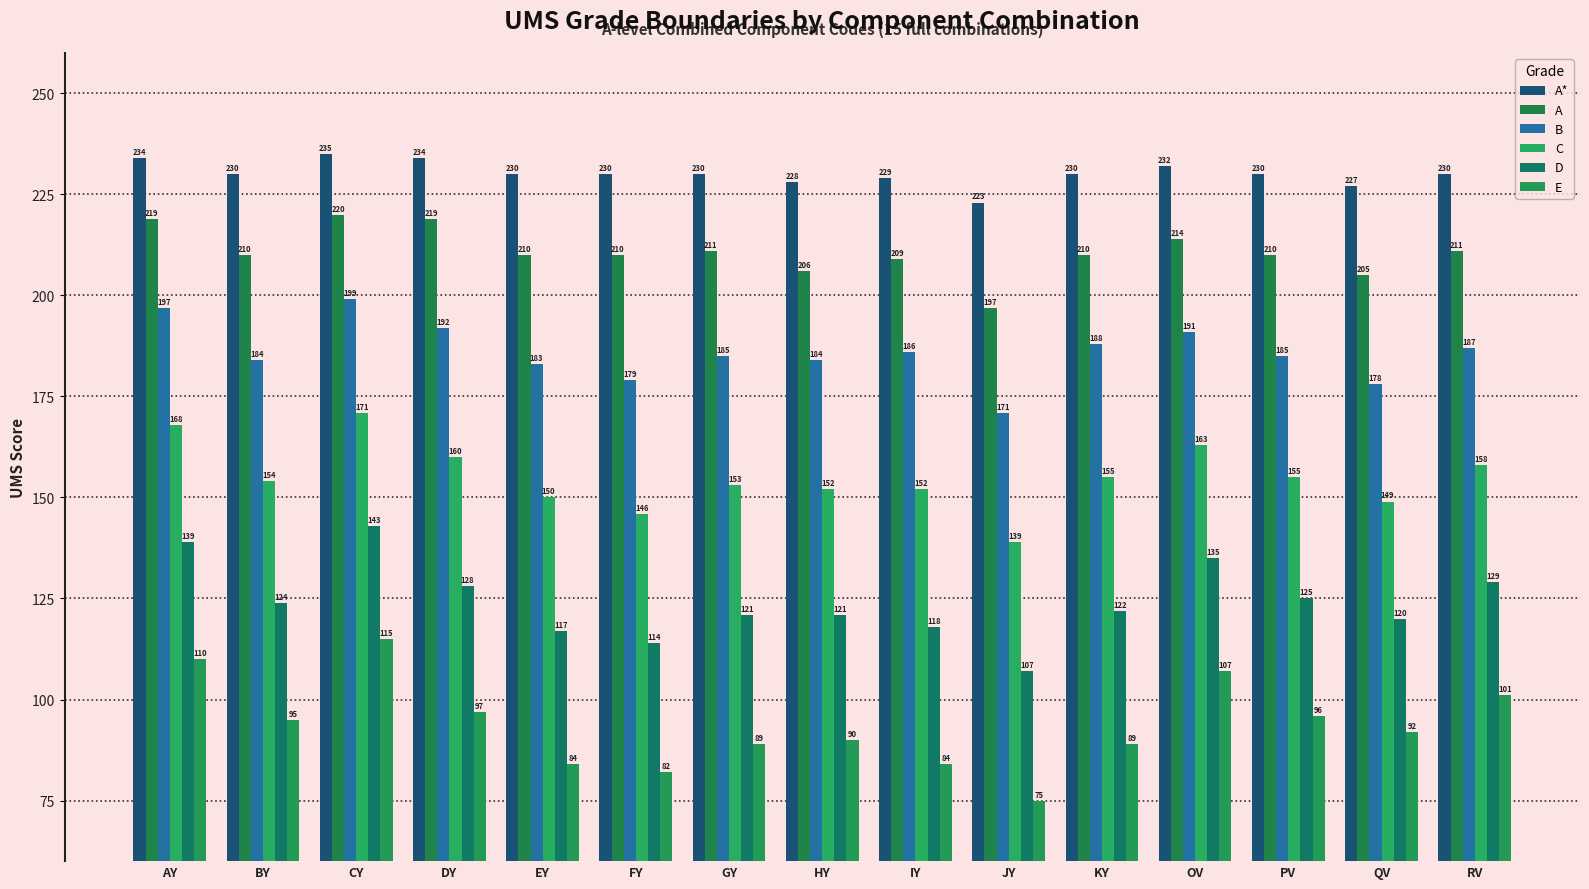

What is the difference between the maximum and second lowest values in the A* series?

8